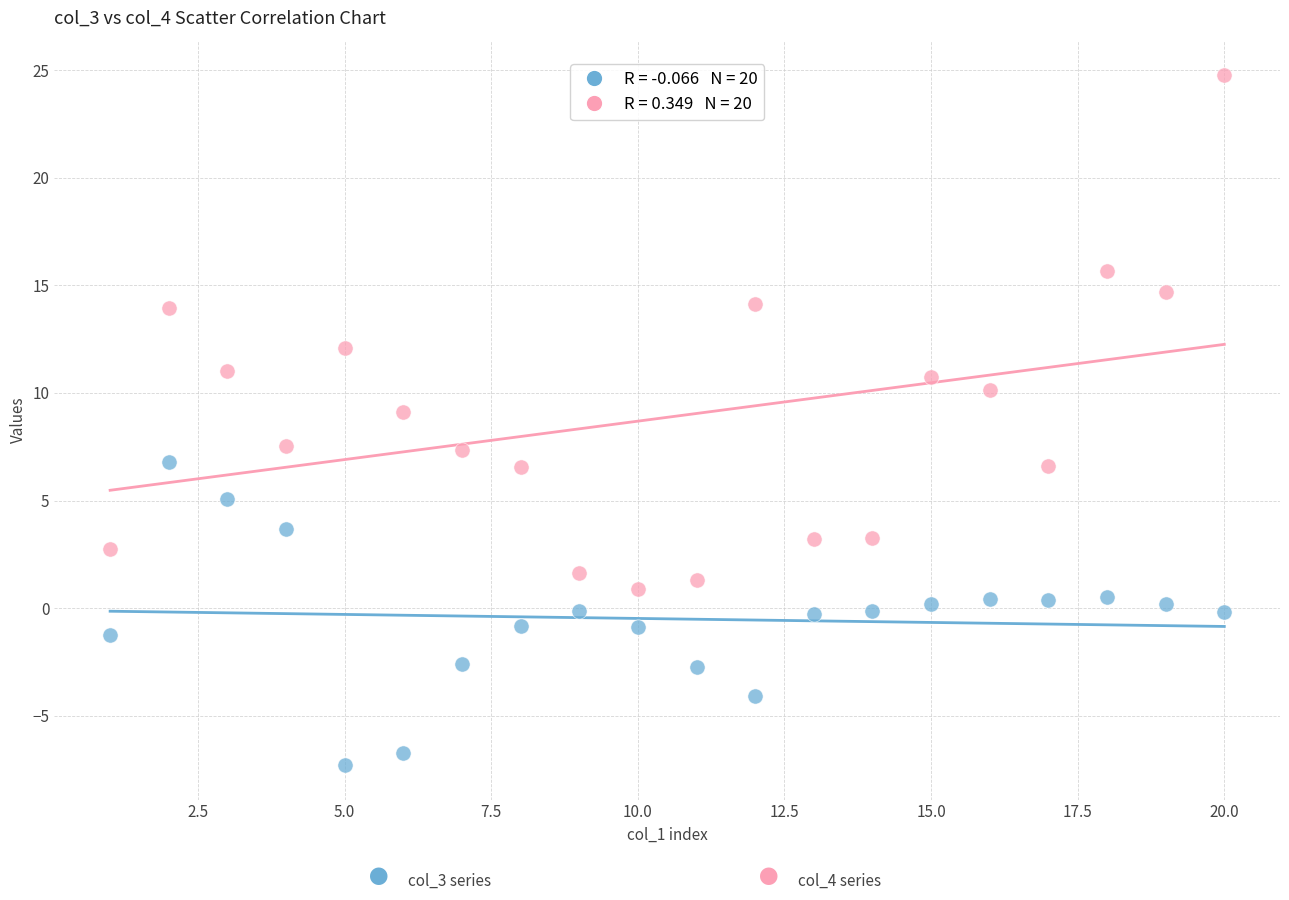

Across all data points, what is the range of X values (max minus min)?

19.0